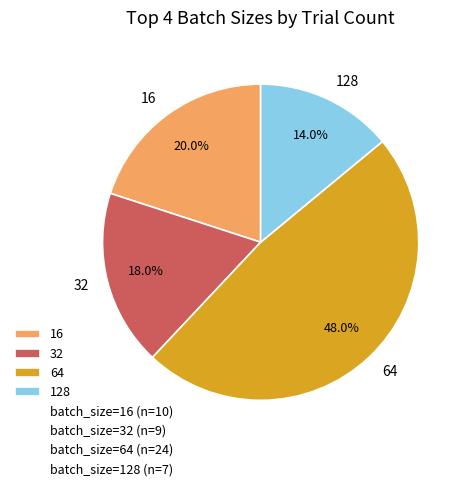

What percentage is the 32 slice, to the nearest percent?

18%